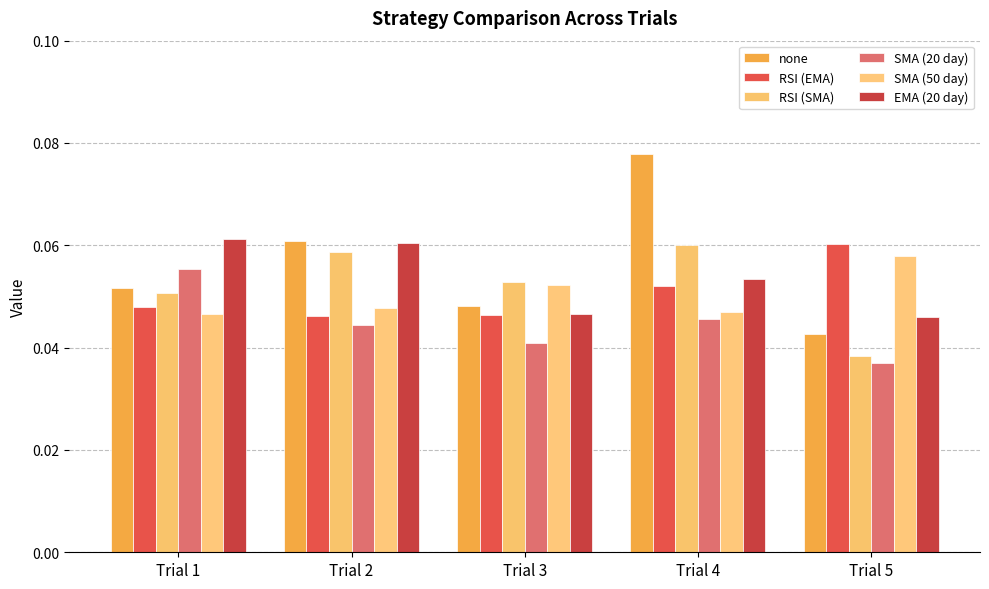

What is the total value across all series at Trial 4?

0.3